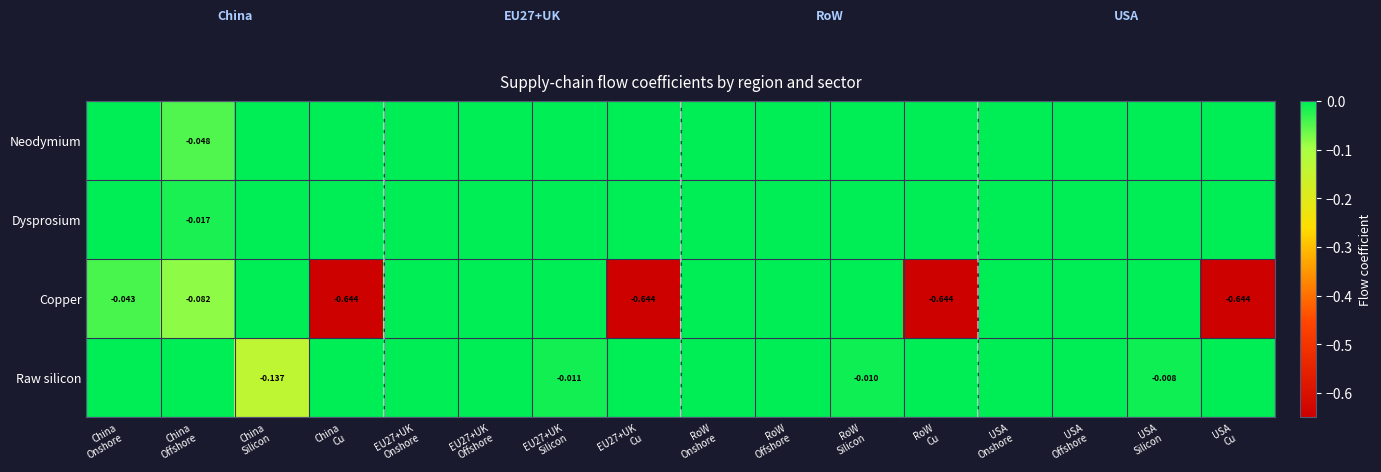

The Raw silicon series shows -0.1 at USA Onshore. True or false?

False